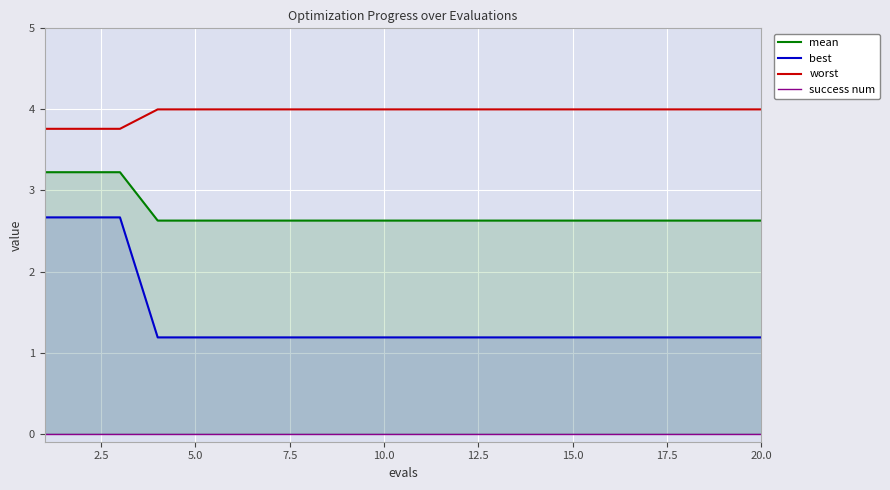

True or false: success num and mean intersect in this chart.

False